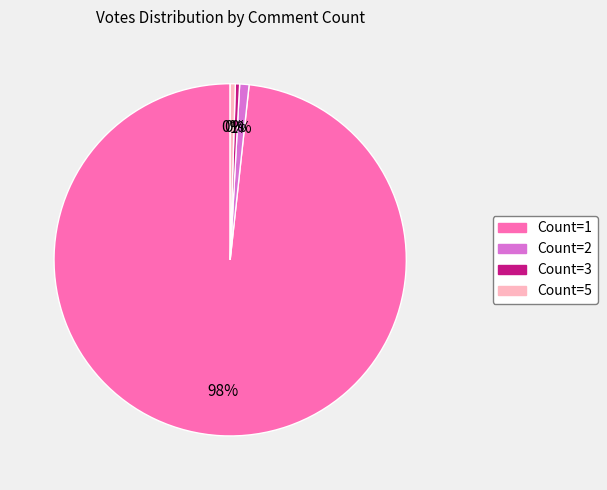

Which slice represents more than half of the pie?

Count=1